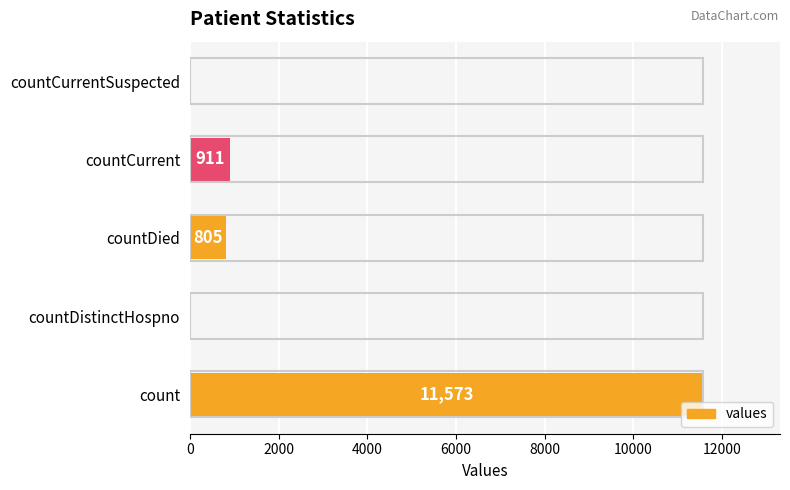

True or false: the data shows 1378 at countDied.

False